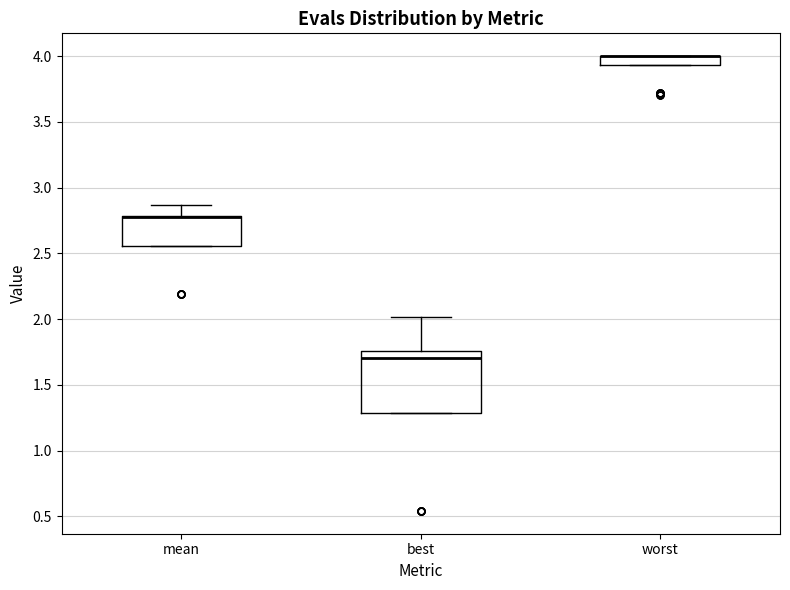

Which box is the tallest, from its lower edge to its upper edge?

best